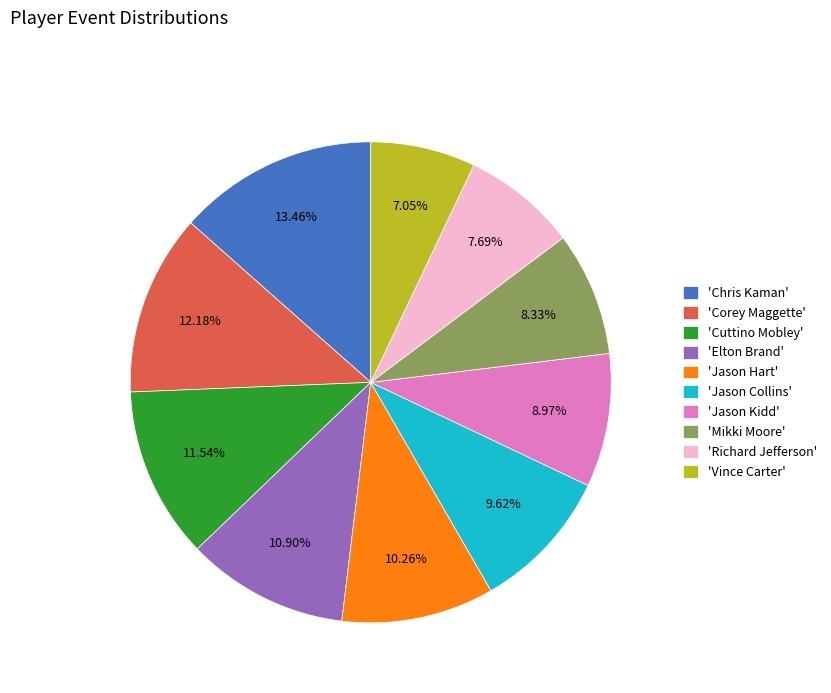

Does any single category account for the majority?

No